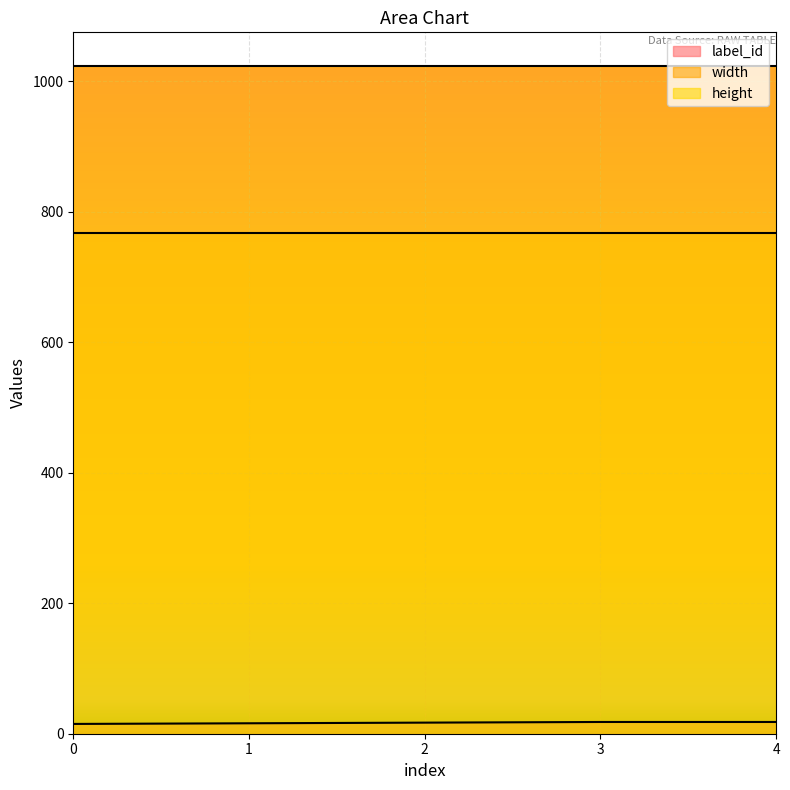

List the series in order of their overall mean, highest first.

height, width, label_id